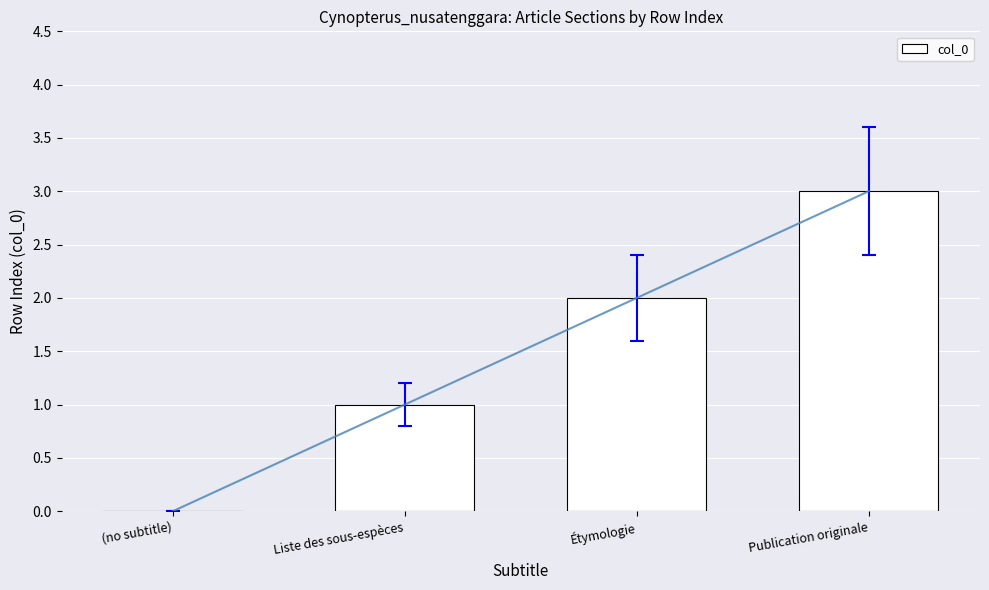

At which label does the data first exceed 2?

Publication originale